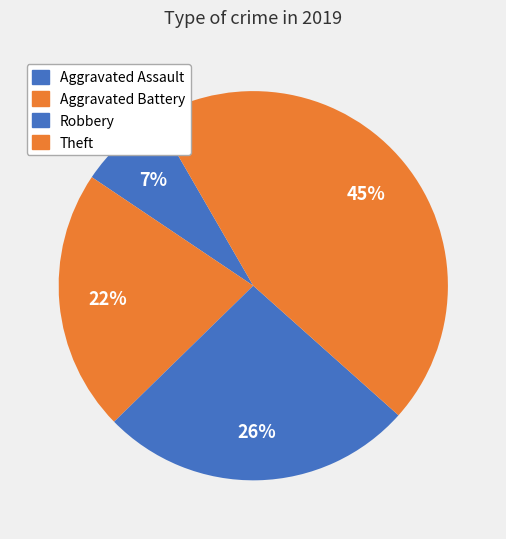

How many slices are in this pie chart?

4